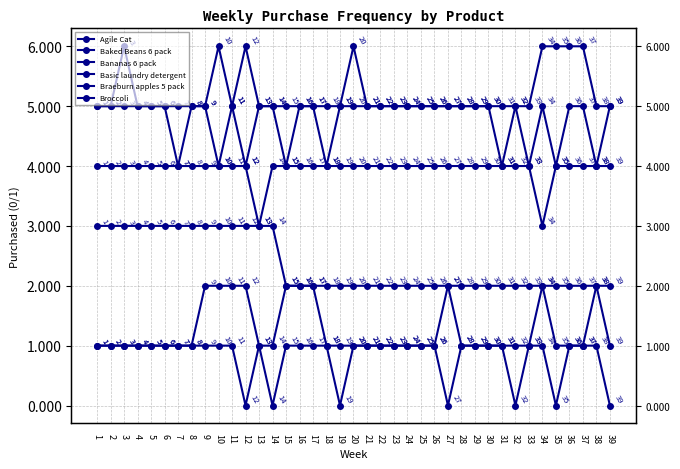

Rank the categories by Bananas 6 pack value from lowest to highest.

13, 34, 1, 2, 3, 4, 5, 6, 7, 8, 9, 10, 11, 12, 14, 15, 16, 17, 18, 19, 20, 21, 22, 23, 24, 25, 26, 27, 28, 29, 30, 31, 32, 33, 35, 36, 37, 38, 39